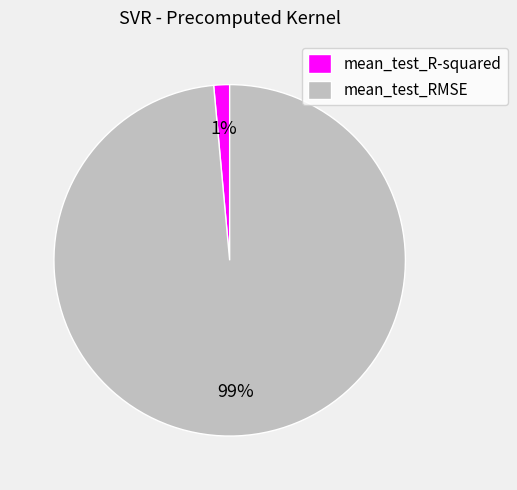

To the nearest percent, what is the combined percentage of mean_test_RMSE and mean_test_R-squared?

100%